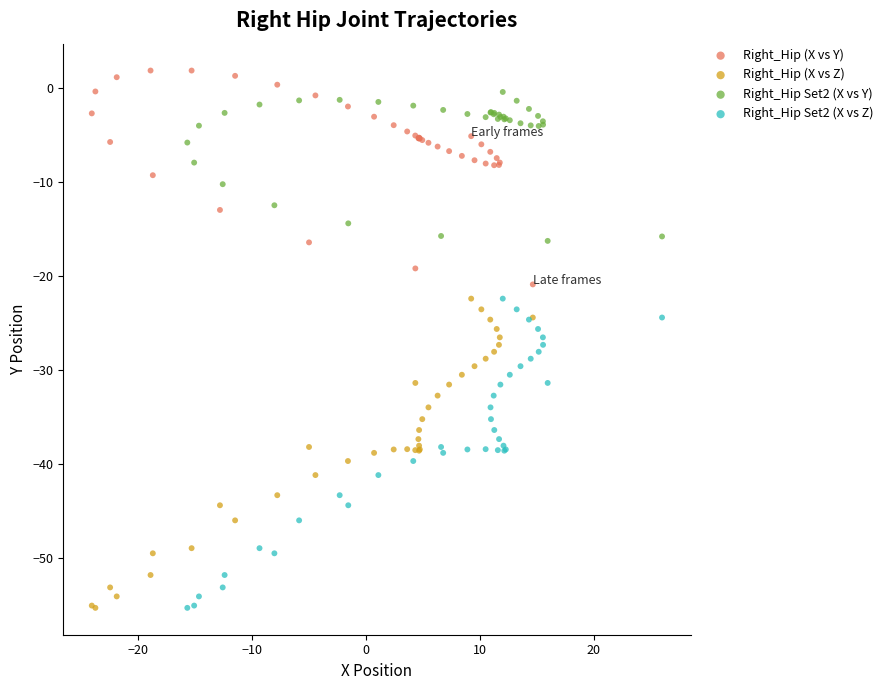

Which series contains the highest Y value?

Right_Hip (X vs Y)